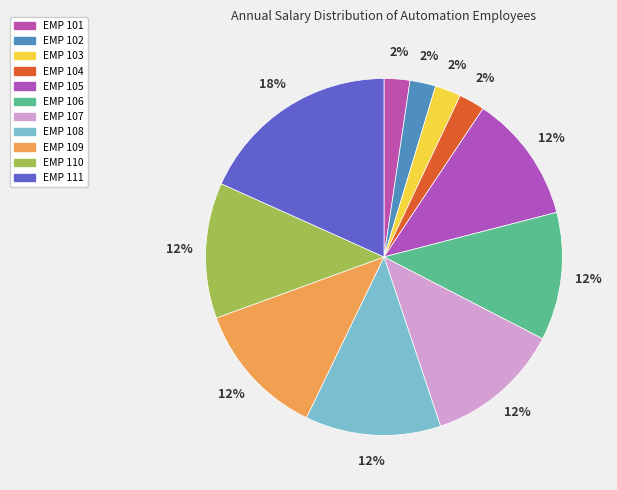

Count the number of slices in the pie.

11